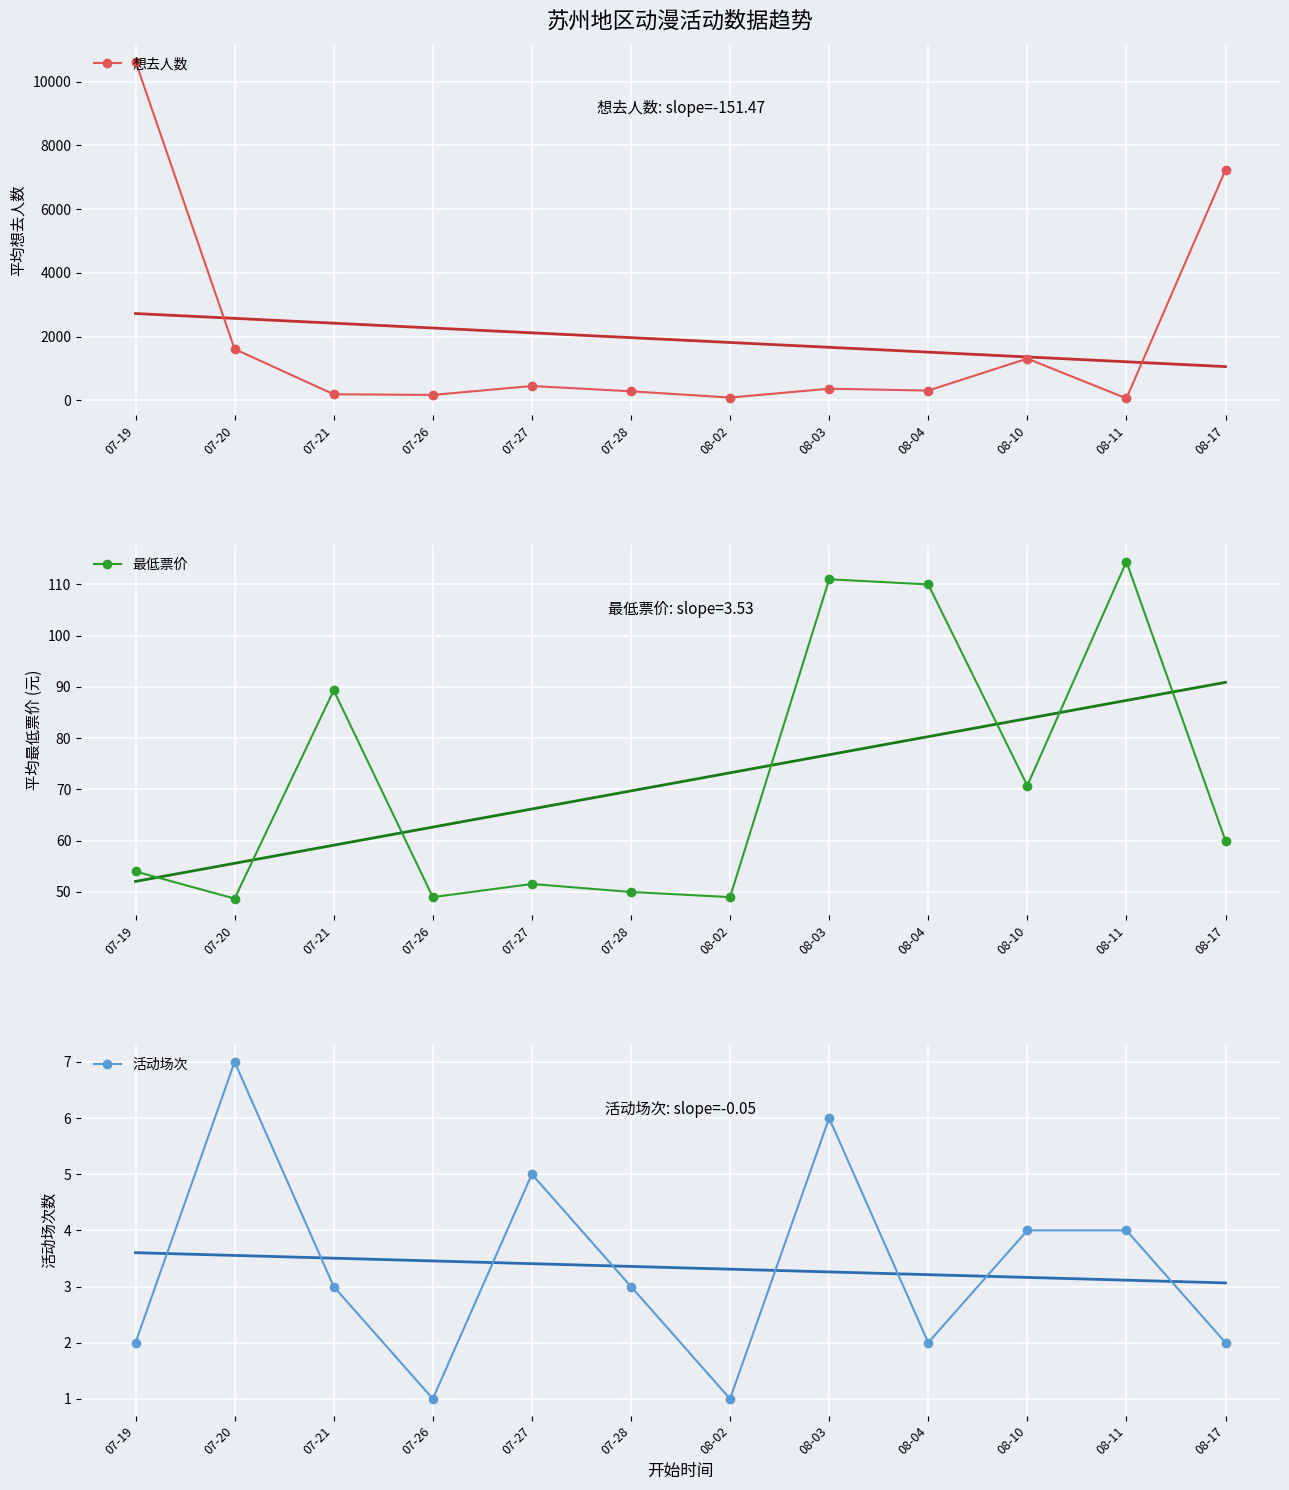

What is the difference between the maximum and second lowest values in the 最低票价 series?

65.4